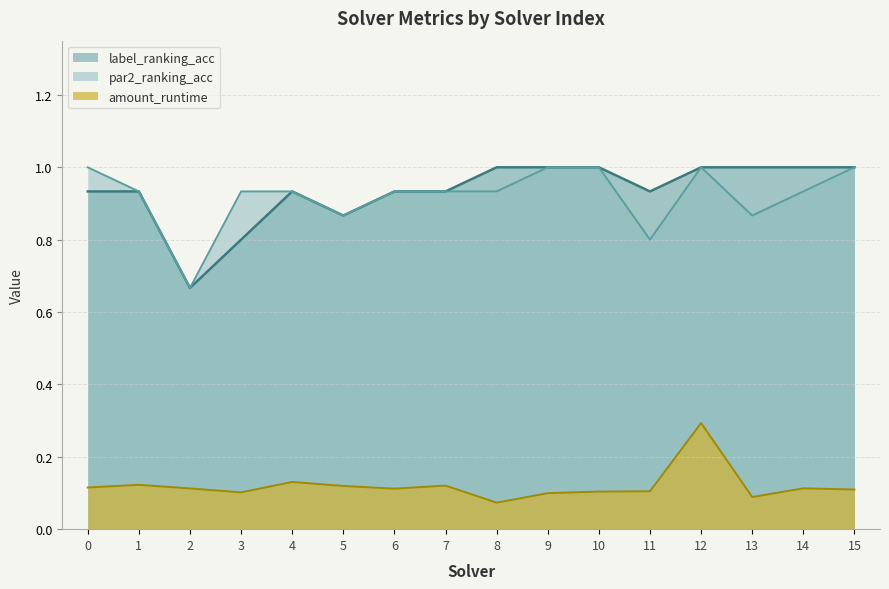

What is the sum of the par2_ranking_acc values at 4 and 13?

1.8